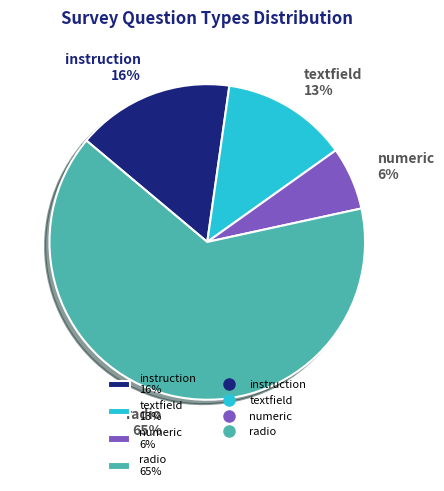

True or false: textfield accounts for 4% of the total.

False